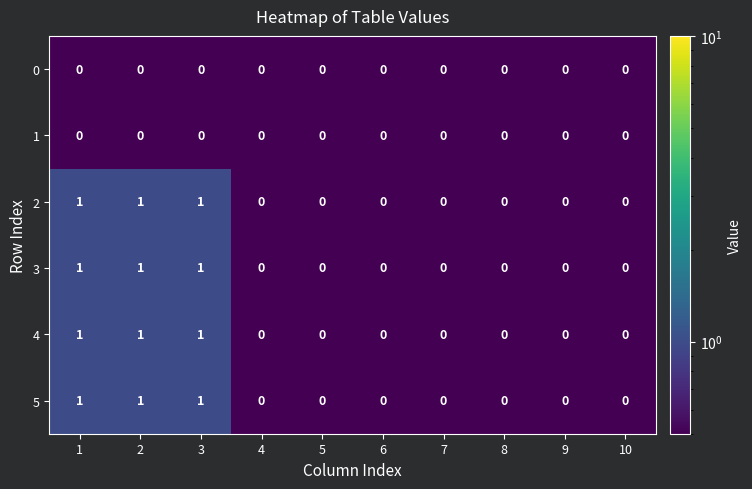

What is the total value across all series at 2?

4